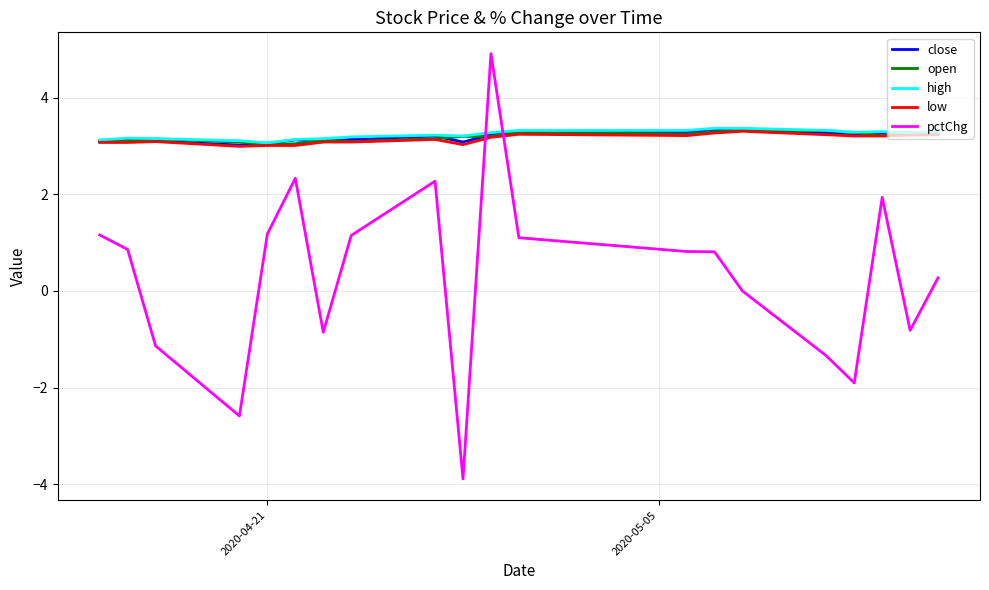

What is the minimum value shown in the chart?

-3.9